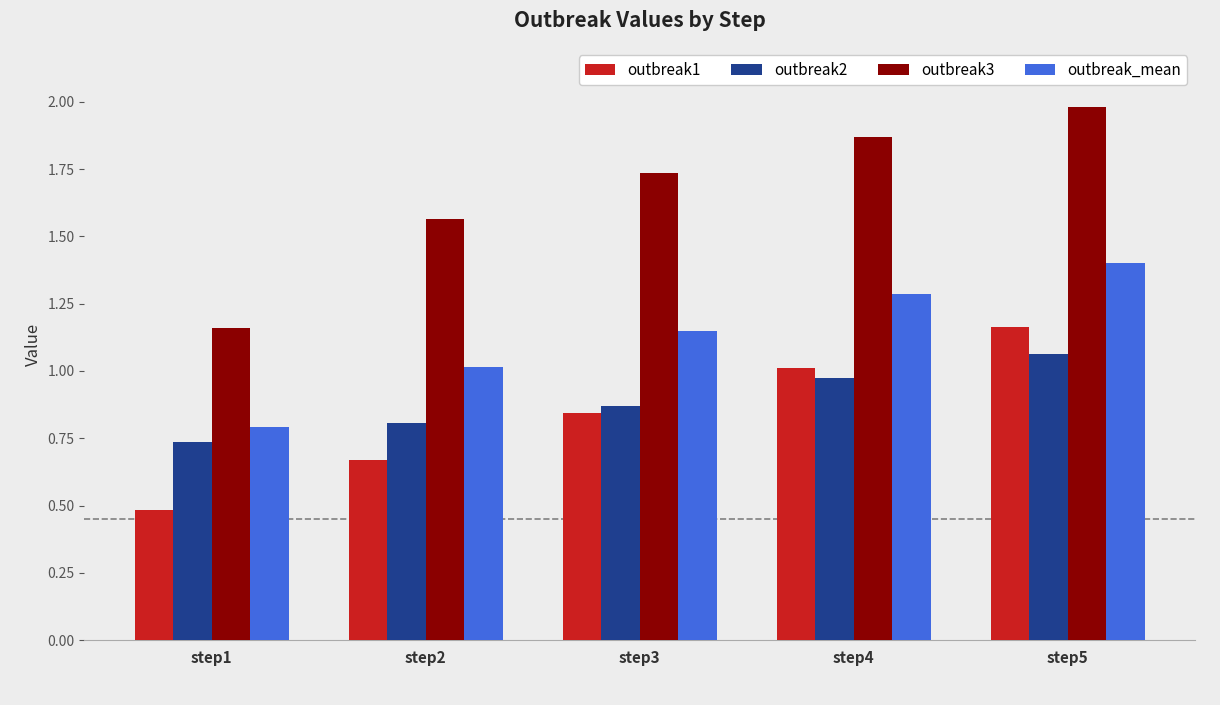

At which label does outbreak1 reach its minimum?

step1